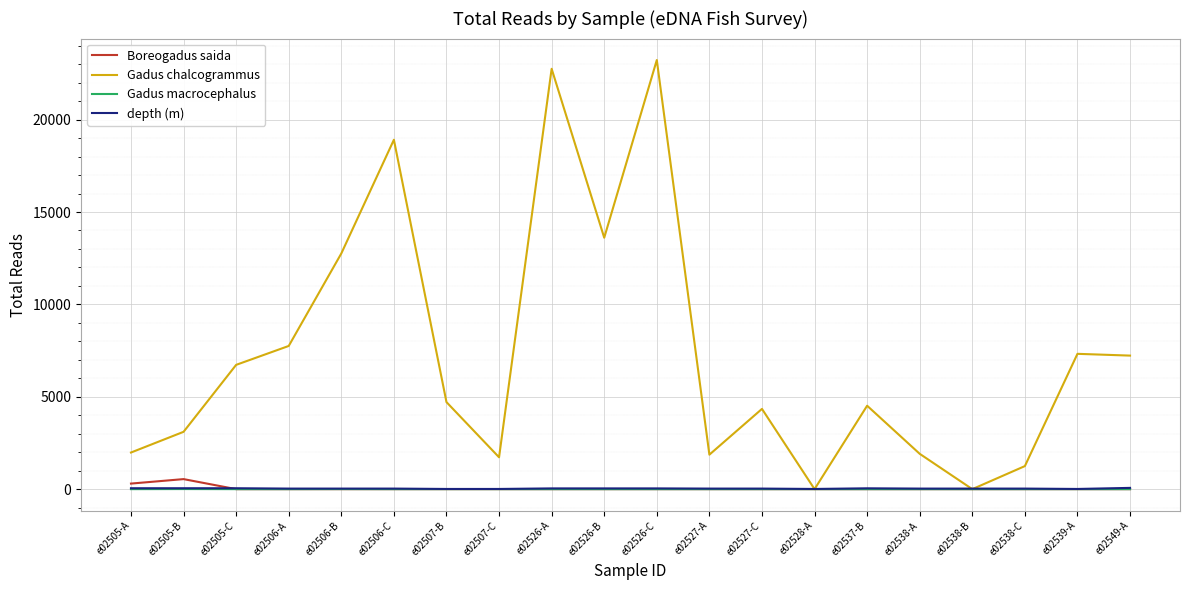

What is the average value of the Boreogadus saida series?

42